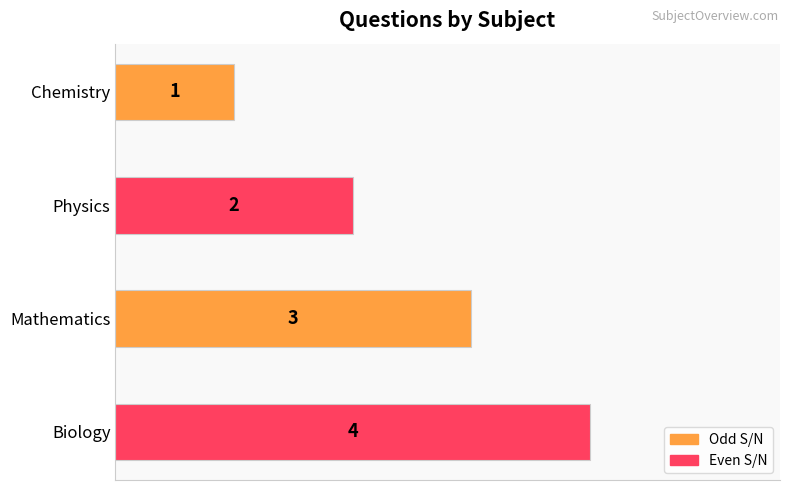

At which category does the chart reach its peak across all series?

Biology